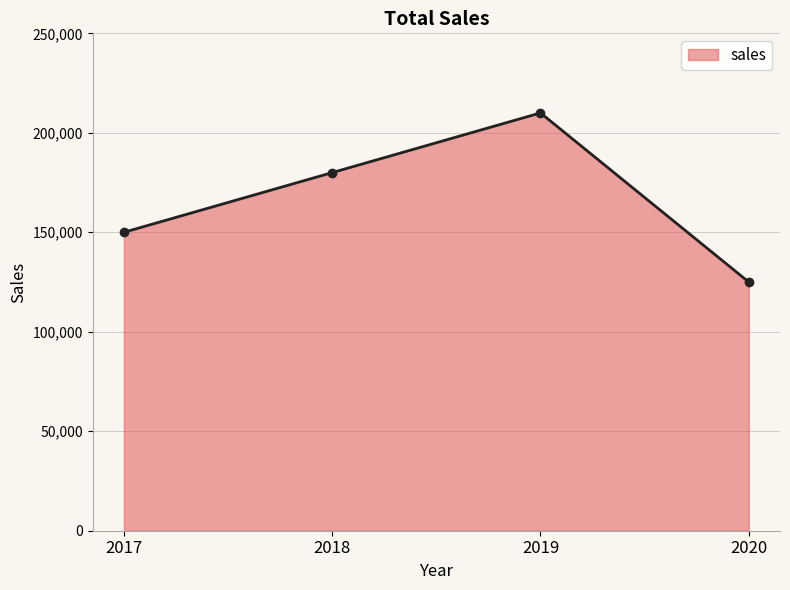

Which has a higher value, 2018 or 2020?

2018